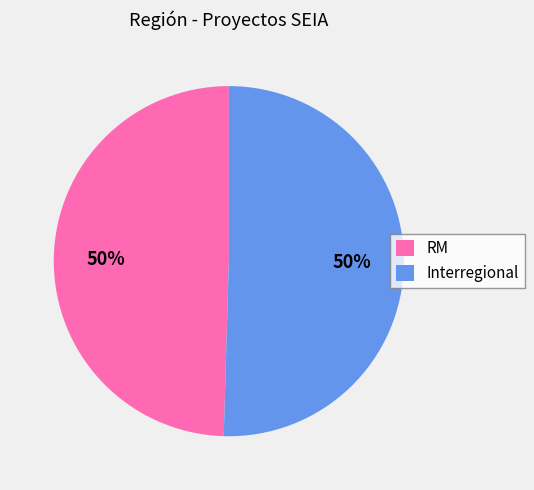

What is the ratio of the value at RM to the value at Interregional?

1.0